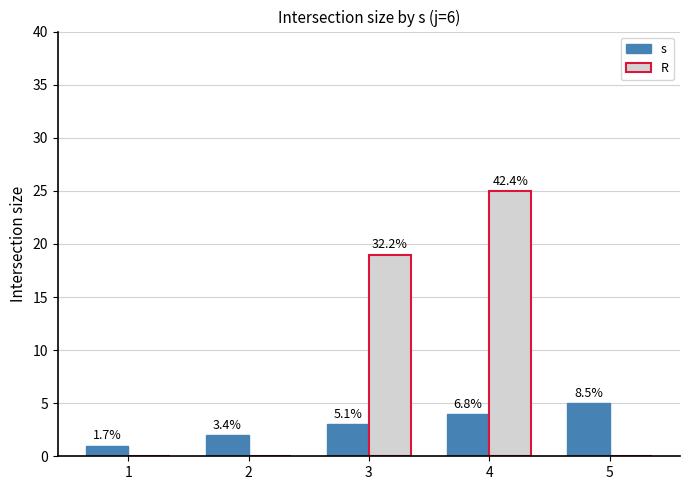

What is the value of the R bar at the 4th from the left?

25